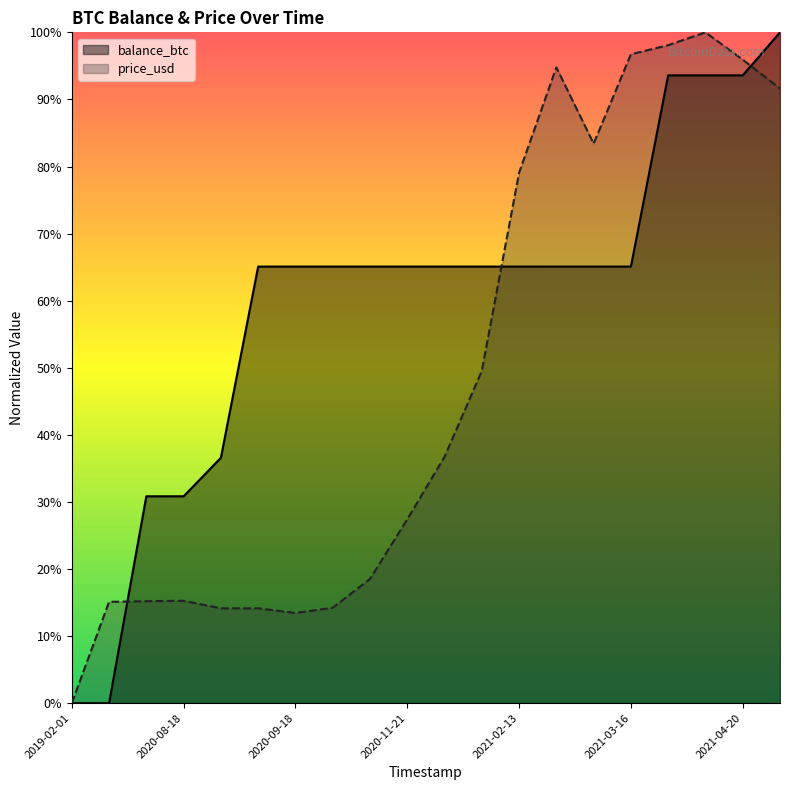

True or false: balance_btc has more than 2 points higher than both neighbors.

False